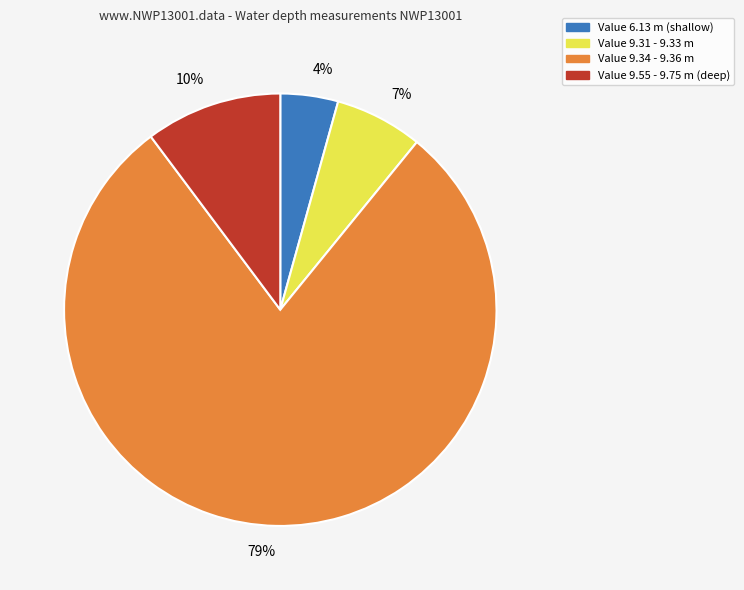

Between Value 9.55 - 9.75 m (deep) and Value 9.31 - 9.33 m, which is larger?

Value 9.55 - 9.75 m (deep)